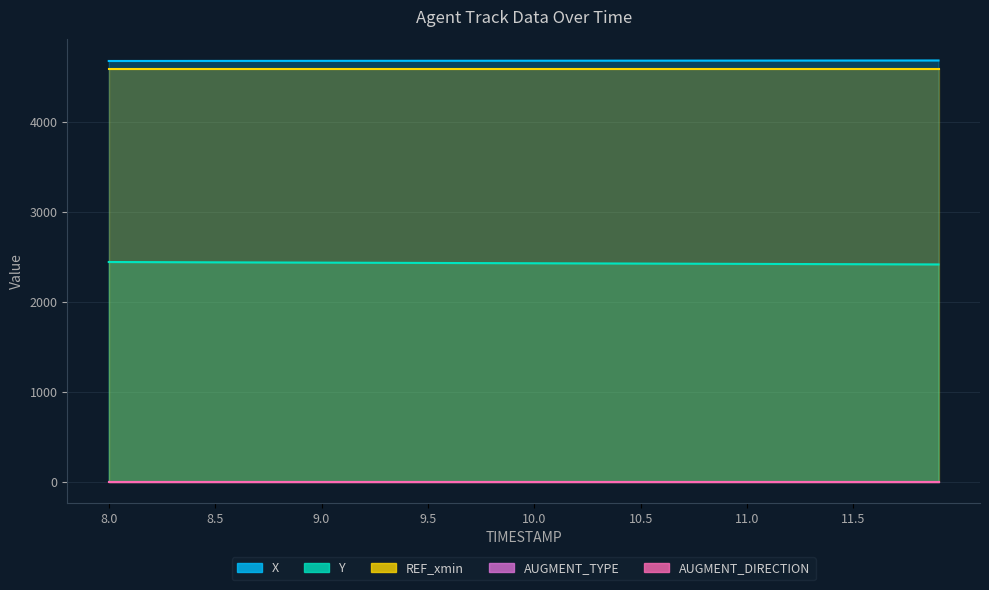

Reading left to right, extract all data points from this chart.

X: 8.0=4674.5	8.1=4674.6	8.2=4674.8	8.3=4674.9	8.4=4675.1	8.5=4675.2	8.6=4675.4	8.7=4675.5	8.8=4675.7	8.9=4675.8	9.0=4675.9	9.1=4676.1	9.2=4676.2	9.3=4676.4	9.4=4676.5	9.5=4676.7	9.6=4676.8	9.7=4677.0	9.8=4677.1	9.9=4677.3	10.0=4677.4	10.1=4677.6	10.2=4677.7	10.3=4677.8	10.4=4678.0	10.5=4678.1	10.6=4678.3	10.7=4678.4	10.8=4678.6	10.9=4678.7	11.0=4678.9	11.1=4679.0	11.2=4679.1	11.3=4679.3	11.4=4679.4	11.5=4679.6	11.6=4679.7	11.7=4679.9	11.8=4680.0	11.9=4680.2
Y: 8.0=2441.3	8.1=2440.6	8.2=2439.9	8.3=2439.2	8.4=2438.5	8.5=2437.8	8.6=2437.1	8.7=2436.4	8.8=2435.7	8.9=2435.1	9.0=2434.4	9.1=2433.7	9.2=2433.0	9.3=2432.3	9.4=2431.6	9.5=2430.9	9.6=2430.2	9.7=2429.5	9.8=2428.8	9.9=2428.2	10.0=2427.5	10.1=2426.8	10.2=2426.1	10.3=2425.4	10.4=2424.7	10.5=2424.0	10.6=2423.3	10.7=2422.6	10.8=2421.9	10.9=2421.3	11.0=2420.6	11.1=2419.9	11.2=2419.2	11.3=2418.5	11.4=2417.8	11.5=2417.1	11.6=2416.4	11.7=2415.7	11.8=2415.1	11.9=2414.4
REF_xmin: 8.0=4590.0	8.1=4590.0	8.2=4590.0	8.3=4590.0	8.4=4590.0	8.5=4590.0	8.6=4590.0	8.7=4590.0	8.8=4590.0	8.9=4590.0	9.0=4590.0	9.1=4590.0	9.2=4590.0	9.3=4590.0	9.4=4590.0	9.5=4590.0	9.6=4590.0	9.7=4590.0	9.8=4590.0	9.9=4590.0	10.0=4590.0	10.1=4590.0	10.2=4590.0	10.3=4590.0	10.4=4590.0	10.5=4590.0	10.6=4590.0	10.7=4590.0	10.8=4590.0	10.9=4590.0	11.0=4590.0	11.1=4590.0	11.2=4590.0	11.3=4590.0	11.4=4590.0	11.5=4590.0	11.6=4590.0	11.7=4590.0	11.8=4590.0	11.9=4590.0
AUGMENT_TYPE: 8.0=0.0	8.1=0.0	8.2=0.0	8.3=0.0	8.4=0.0	8.5=0.0	8.6=0.0	8.7=0.0	8.8=0.0	8.9=0.0	9.0=0.0	9.1=0.0	9.2=0.0	9.3=0.0	9.4=0.0	9.5=0.0	9.6=0.0	9.7=0.0	9.8=0.0	9.9=0.0	10.0=0.0	10.1=0.0	10.2=0.0	10.3=0.0	10.4=0.0	10.5=0.0	10.6=0.0	10.7=0.0	10.8=0.0	10.9=0.0	11.0=0.0	11.1=0.0	11.2=0.0	11.3=0.0	11.4=0.0	11.5=0.0	11.6=0.0	11.7=0.0	11.8=0.0	11.9=0.0
AUGMENT_DIRECTION: 8.0=1.0	8.1=1.0	8.2=1.0	8.3=1.0	8.4=1.0	8.5=1.0	8.6=1.0	8.7=1.0	8.8=1.0	8.9=1.0	9.0=1.0	9.1=1.0	9.2=1.0	9.3=1.0	9.4=1.0	9.5=1.0	9.6=1.0	9.7=1.0	9.8=1.0	9.9=1.0	10.0=1.0	10.1=1.0	10.2=1.0	10.3=1.0	10.4=1.0	10.5=1.0	10.6=1.0	10.7=1.0	10.8=1.0	10.9=1.0	11.0=1.0	11.1=1.0	11.2=1.0	11.3=1.0	11.4=1.0	11.5=1.0	11.6=1.0	11.7=1.0	11.8=1.0	11.9=1.0